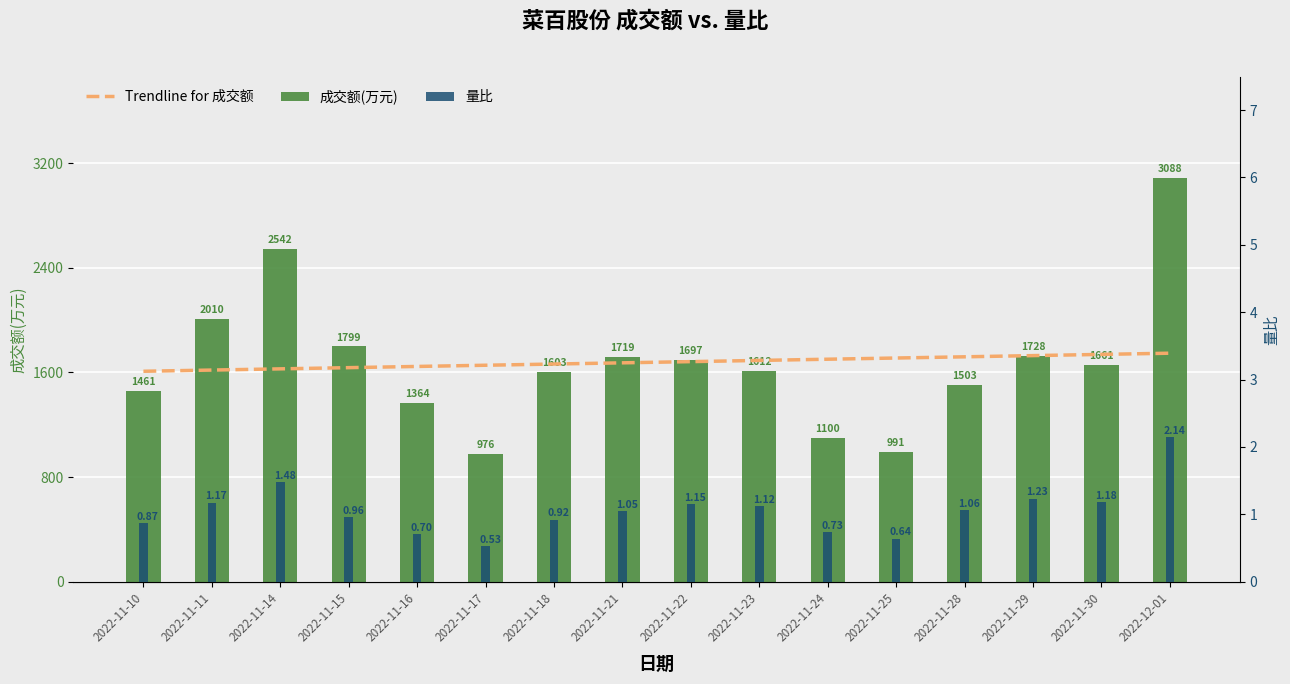

What is the sum of all Trendline for 成交额 values?

26854.0